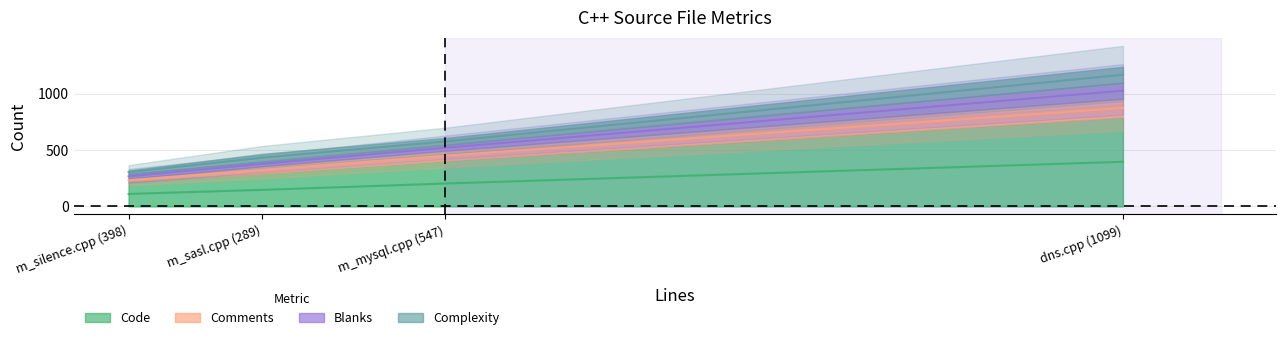

What is the sum of all Complexity values?

301